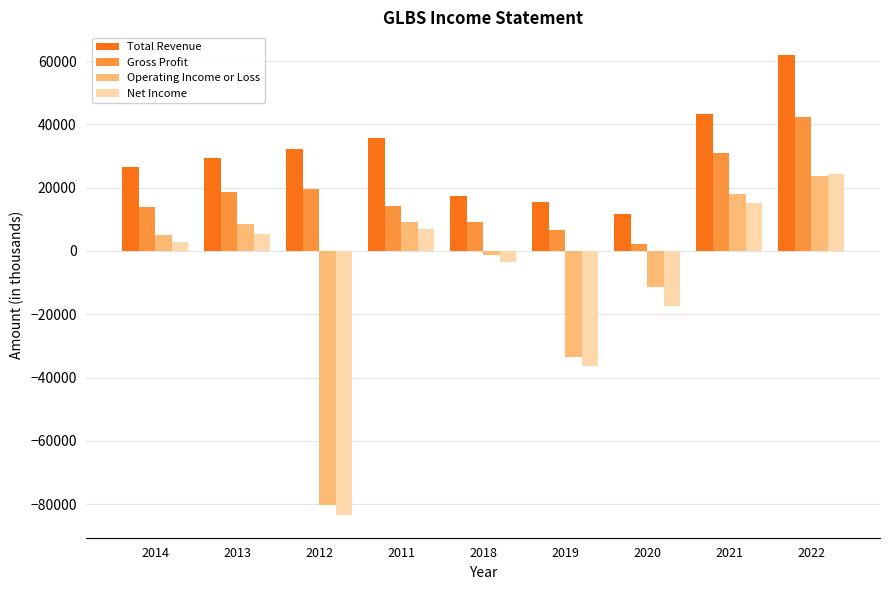

At which category is the sum across all series the highest?

2022